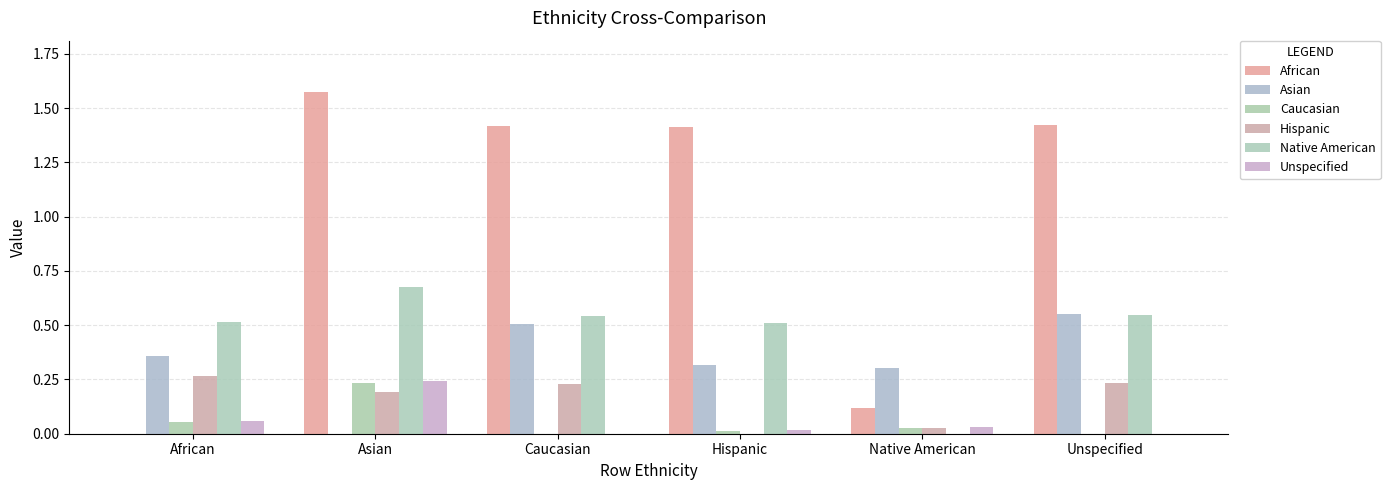

Reading right to left, transcribe all the data shown in this chart.

African: Unspecified=1.4	Native American=0.1	Hispanic=1.4	Caucasian=1.4	Asian=1.6	African=0.0
Asian: Unspecified=0.6	Native American=0.3	Hispanic=0.3	Caucasian=0.5	Asian=0.0	African=0.4
Caucasian: Unspecified=0.0	Native American=0.0	Hispanic=0.0	Caucasian=0.0	Asian=0.2	African=0.1
Hispanic: Unspecified=0.2	Native American=0.0	Hispanic=0.0	Caucasian=0.2	Asian=0.2	African=0.3
Native American: Unspecified=0.5	Native American=0.0	Hispanic=0.5	Caucasian=0.5	Asian=0.7	African=0.5
Unspecified: Unspecified=0.0	Native American=0.0	Hispanic=0.0	Caucasian=0.0	Asian=0.2	African=0.1